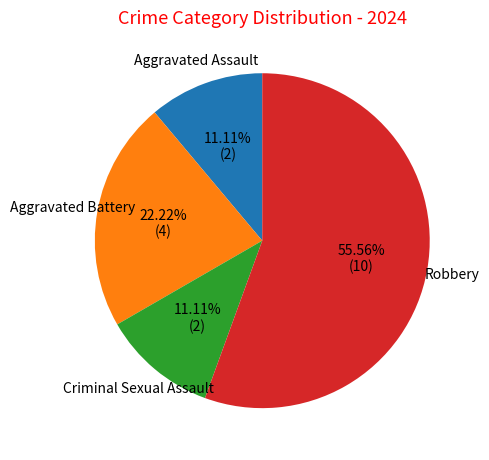

To the nearest percent, what percentage of the pie is Aggravated Assault?

11%